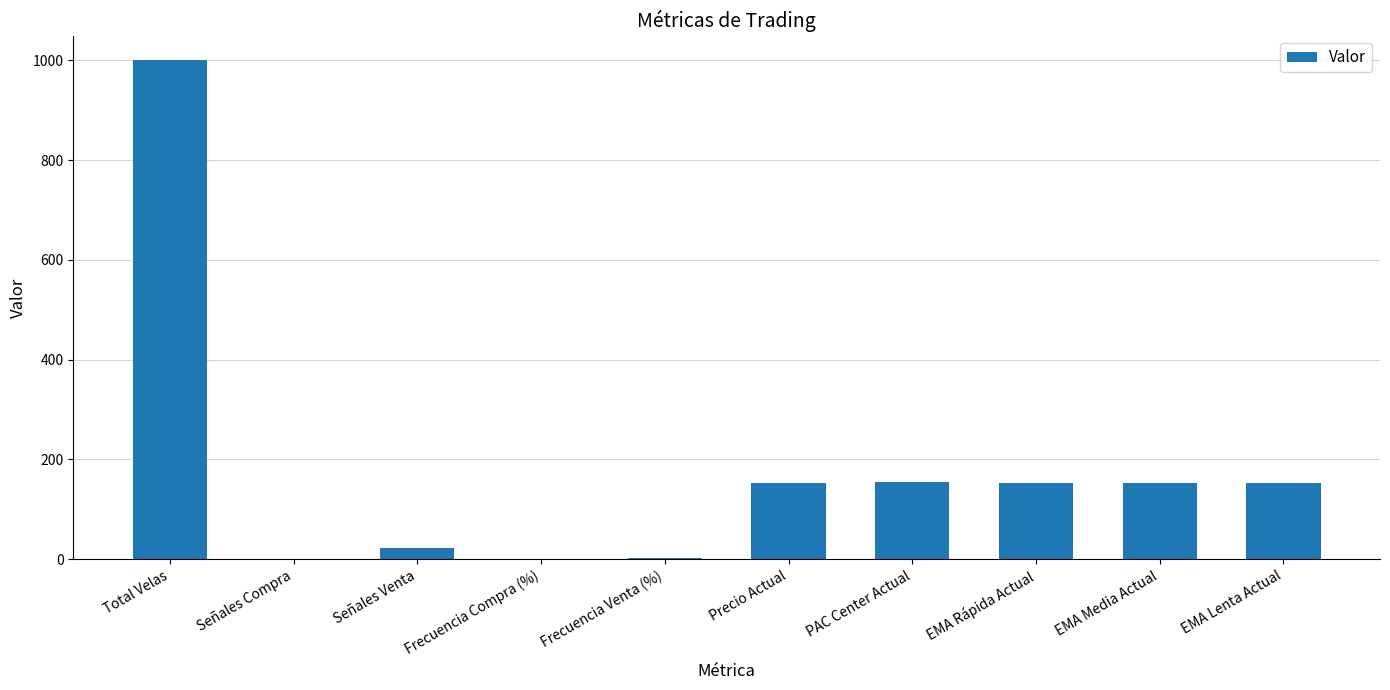

The value at Frecuencia Compra (%) is 0.1. True or false?

True